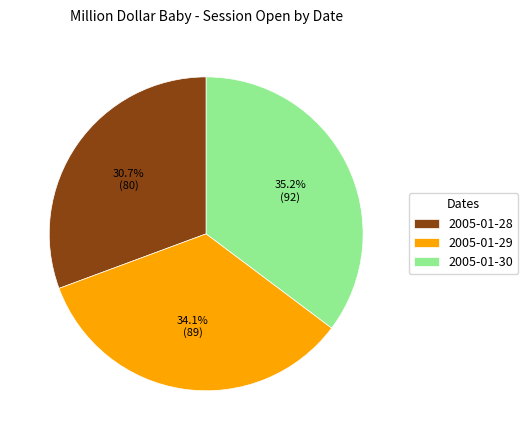

Combined, what portion of the pie is 2005-01-28 and 2005-01-29?

64.8%